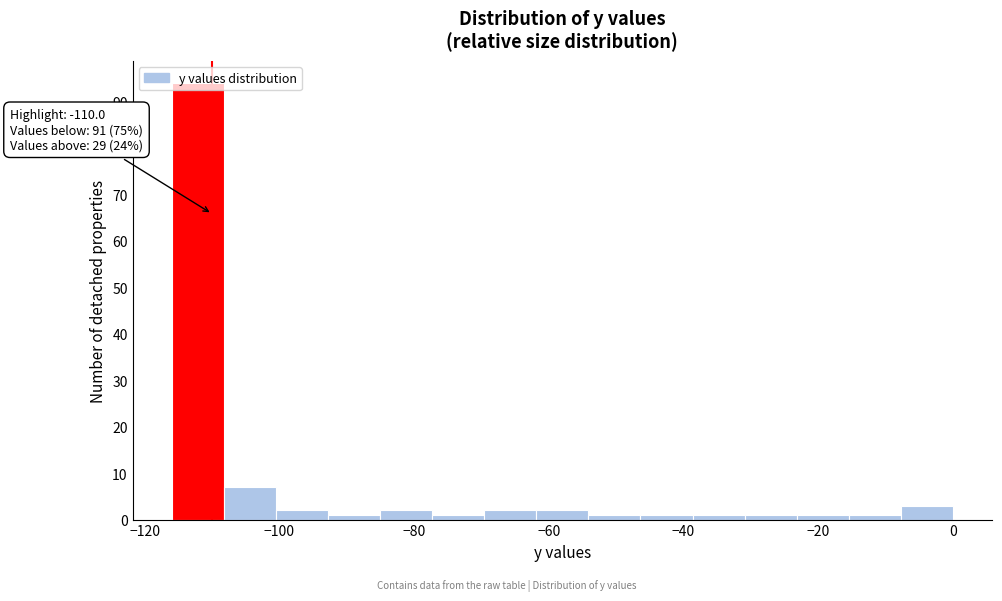

Around what value on the x-axis is the tallest bar? Give the approximate position of its centre, as read against the axis.

-112